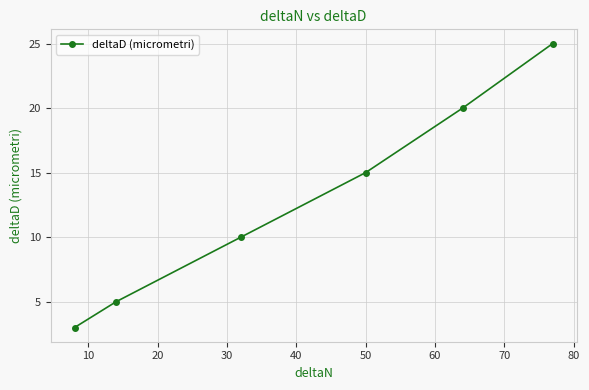

What is the value of the 6th point from the left?

25